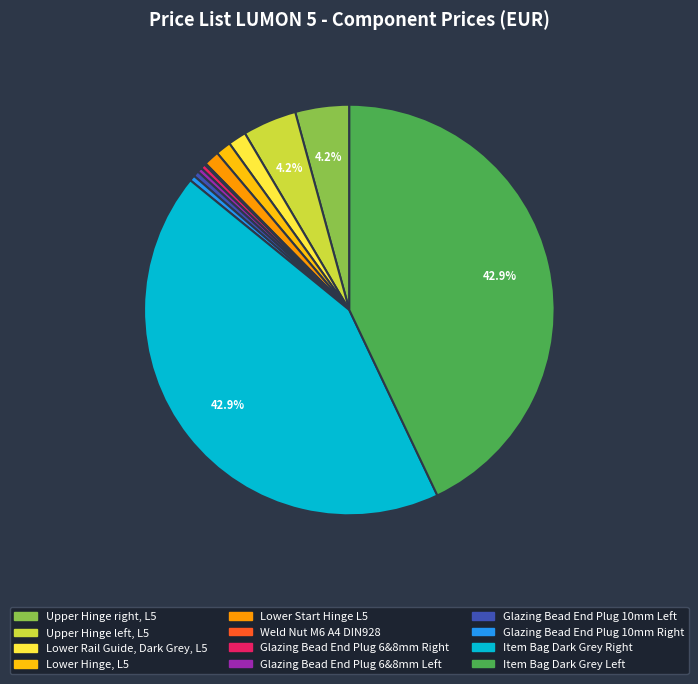

Is there any slice that represents more than half of the pie?

No